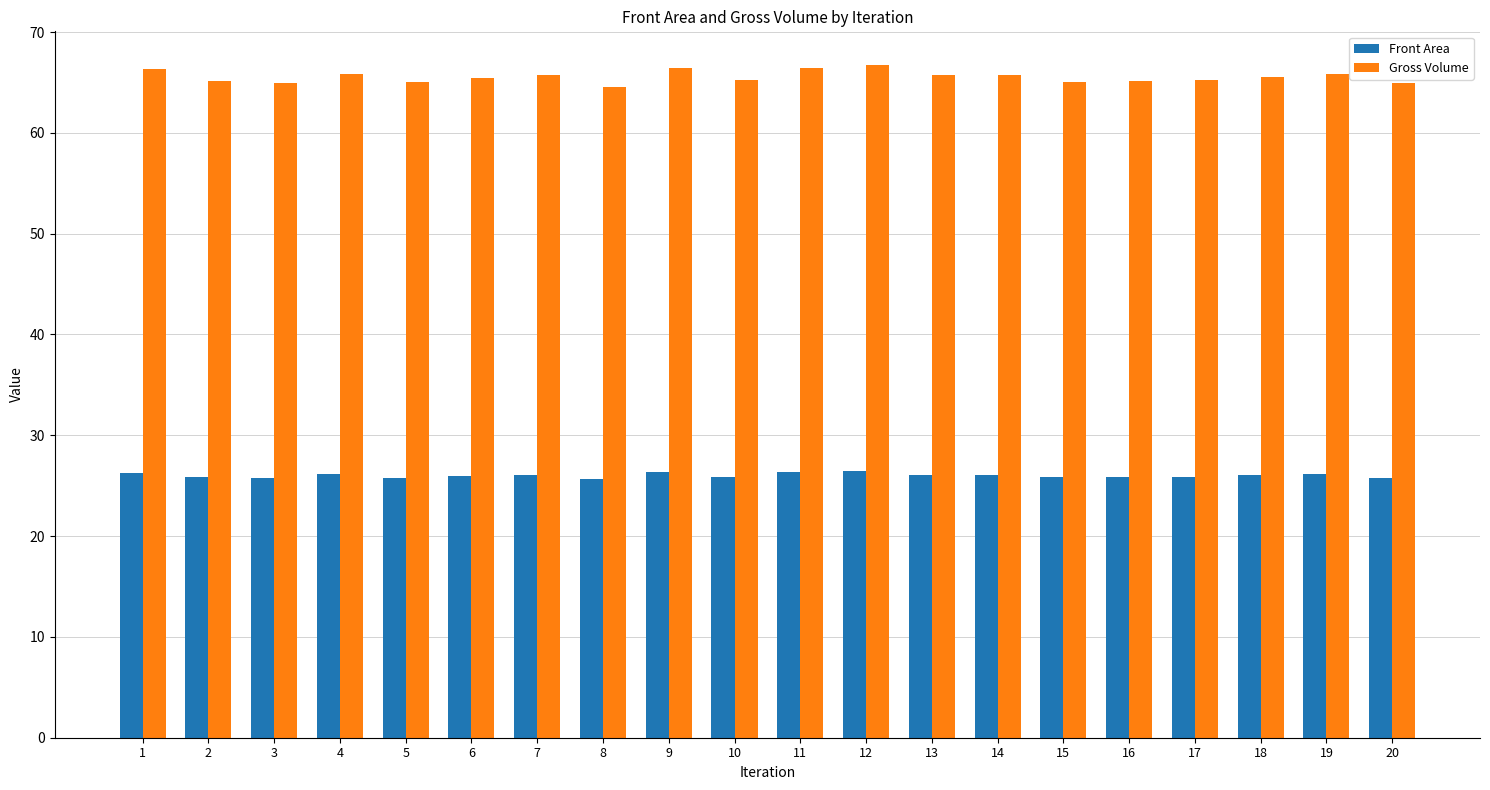

What are all the series names shown in the legend?

Front Area, Gross Volume